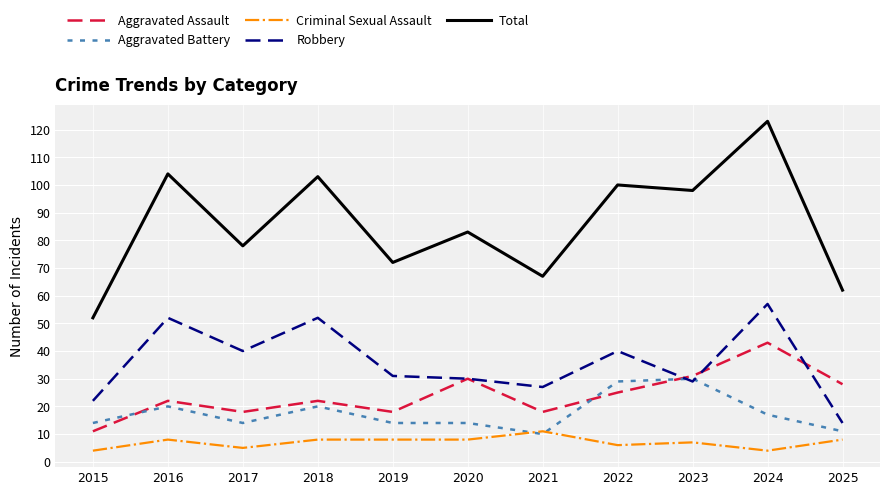

What value does the Aggravated Battery series have at 2016, to the nearest 5?

20